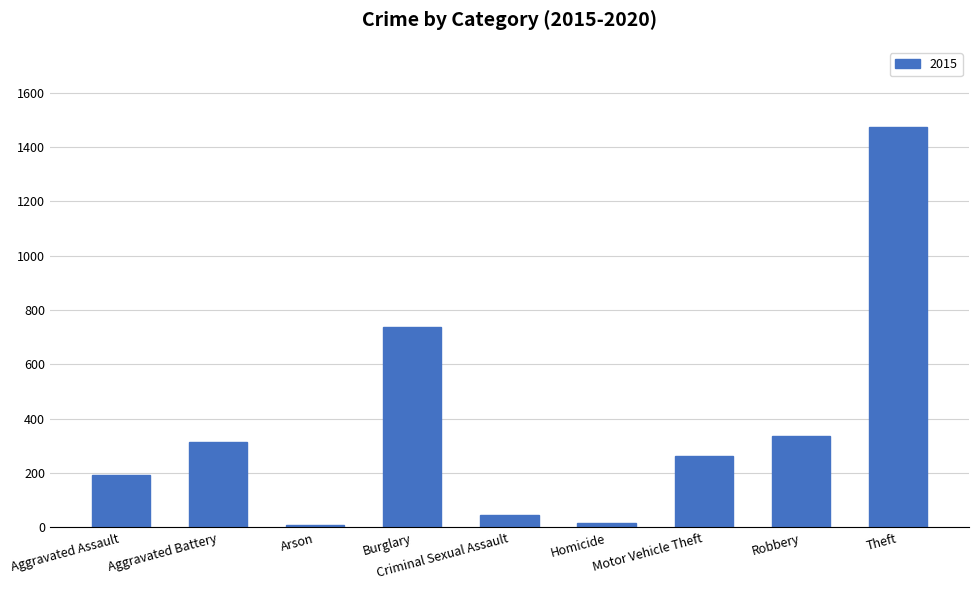

What is the maximum value shown in the chart?

1474